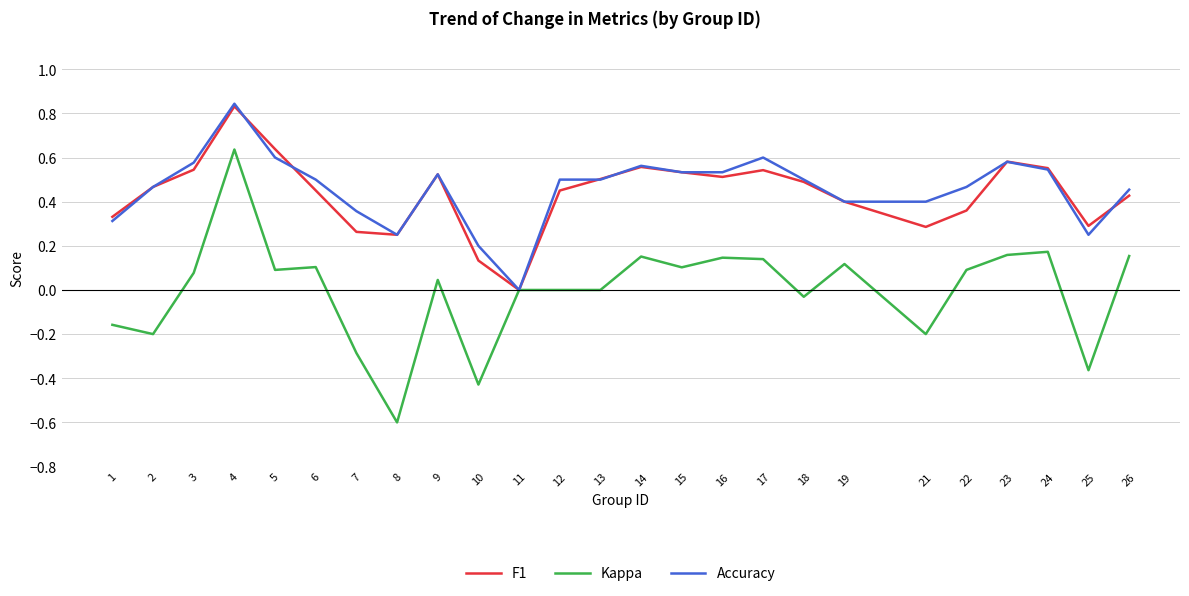

At which category is the sum across all series the highest?

4